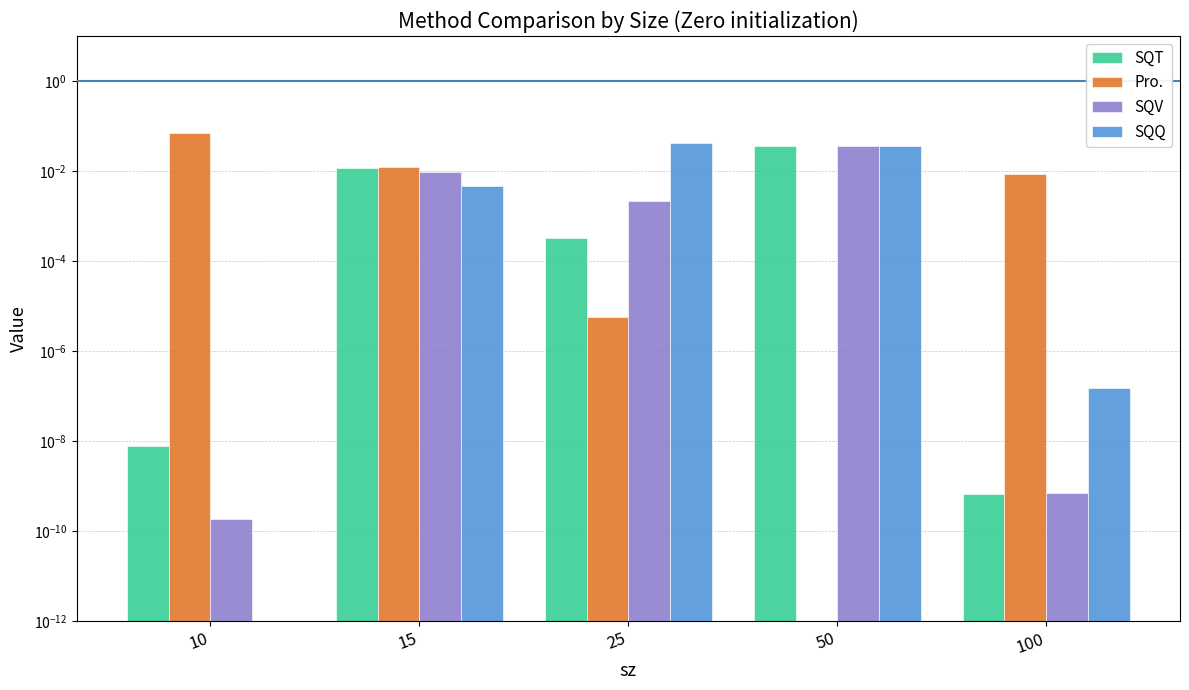

What are all the series names shown in the legend?

SQT, Pro., SQV, SQQ